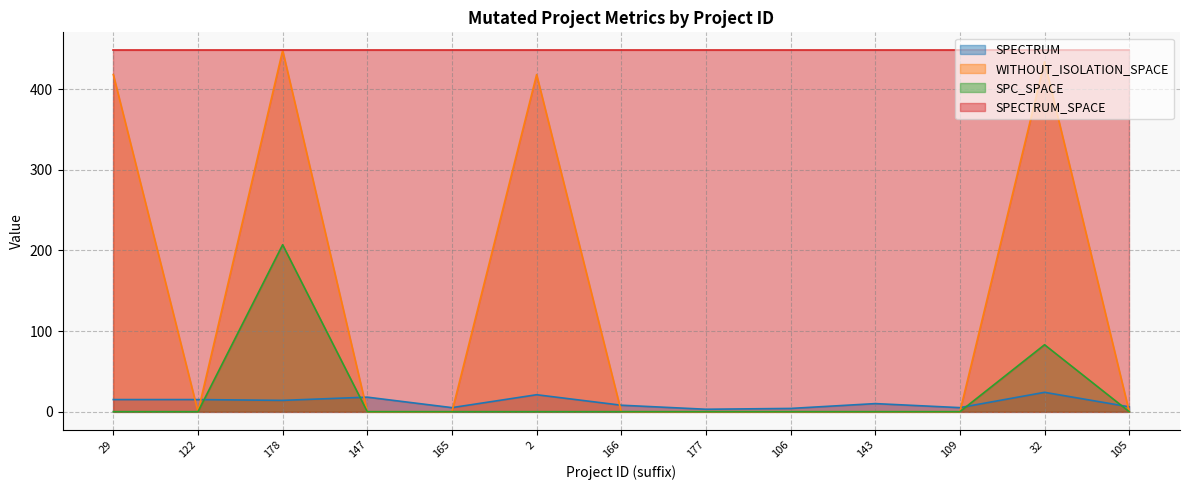

Which series has the widest spread of values?

WITHOUT_ISOLATION_SPACE